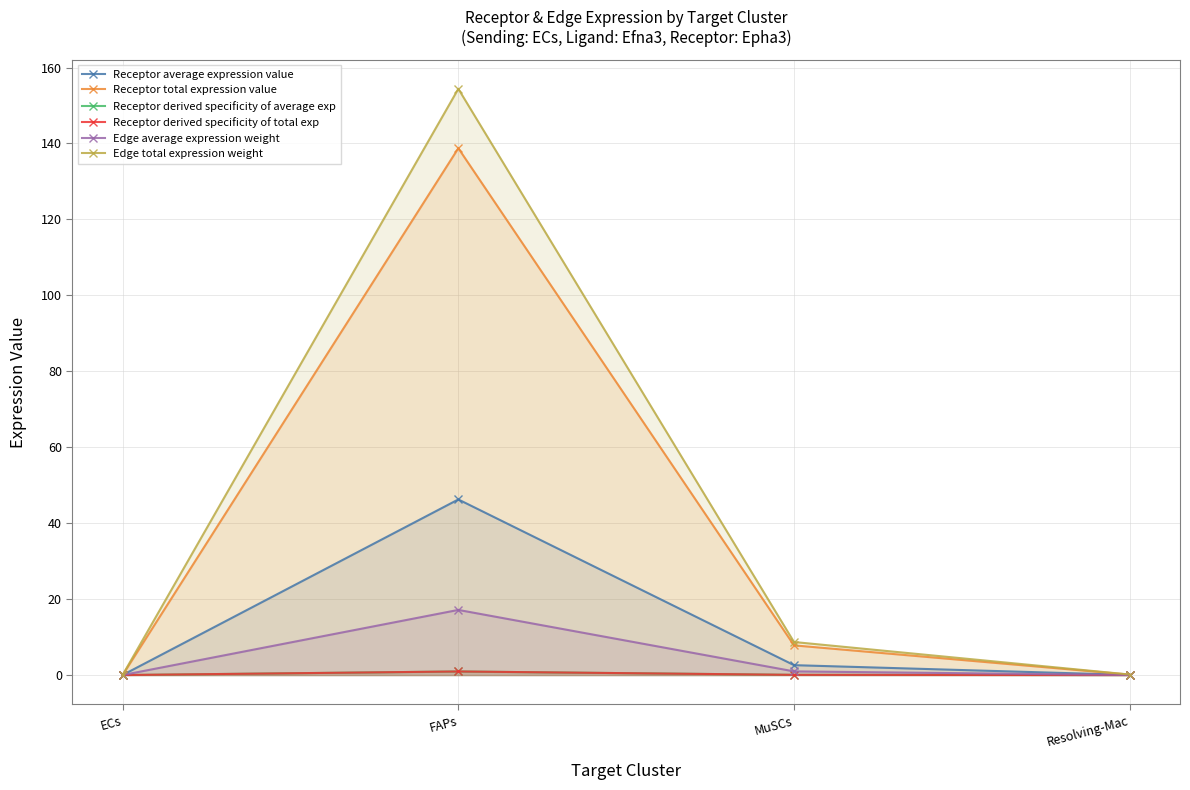

True or false: Edge total expression weight and Edge average expression weight cross at least once.

False